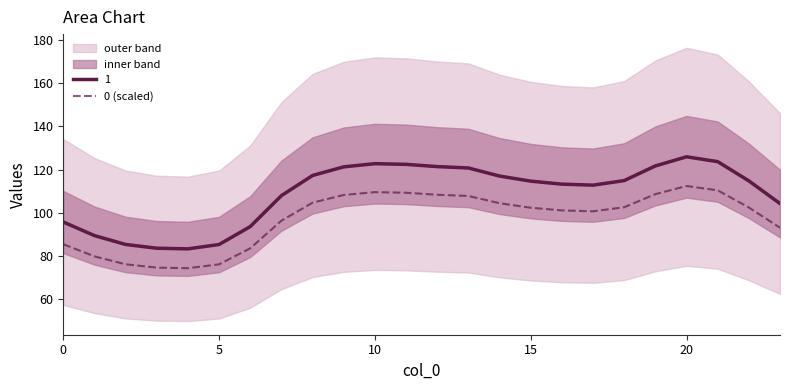

How many data points are above 102?

13